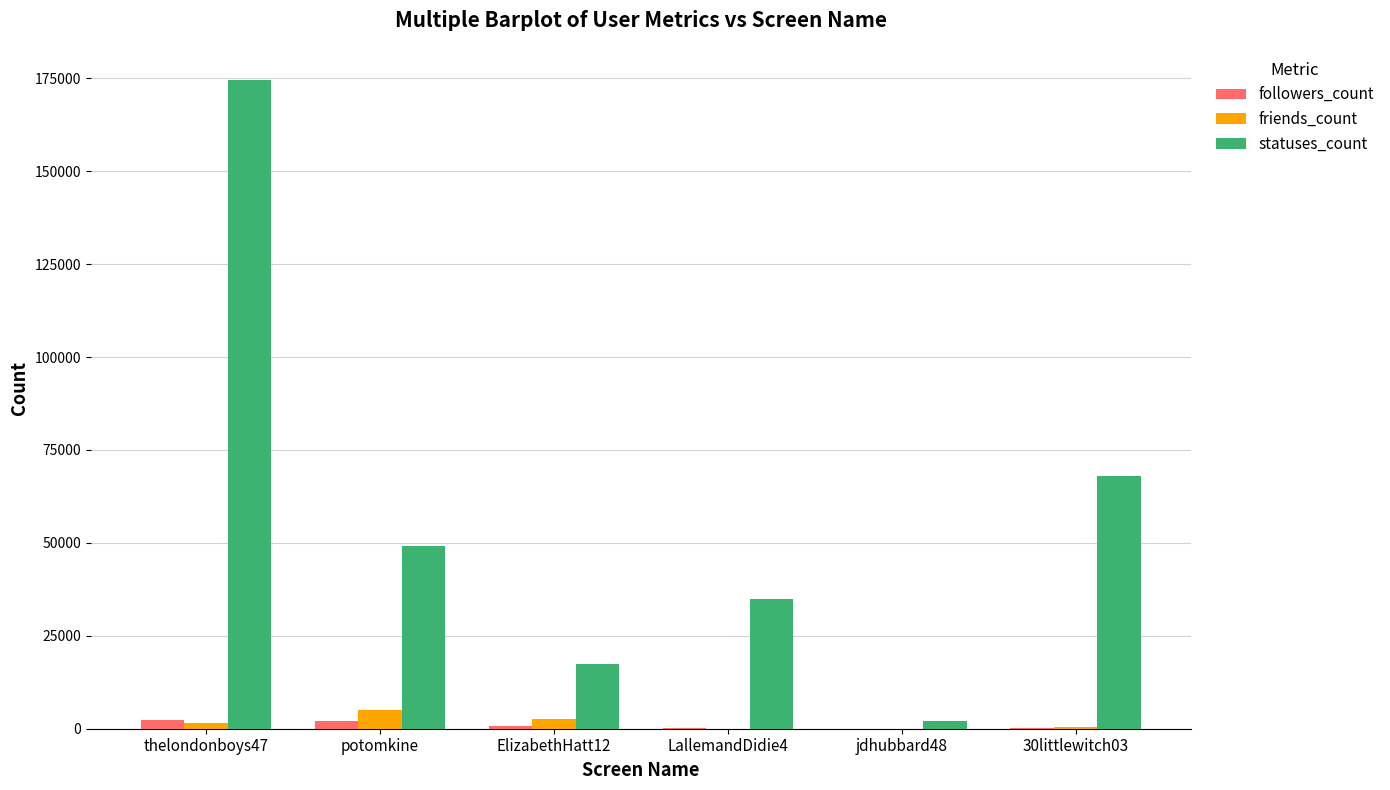

Between thelondonboys47 and ElizabethHatt12, which series saw the biggest shift?

statuses_count